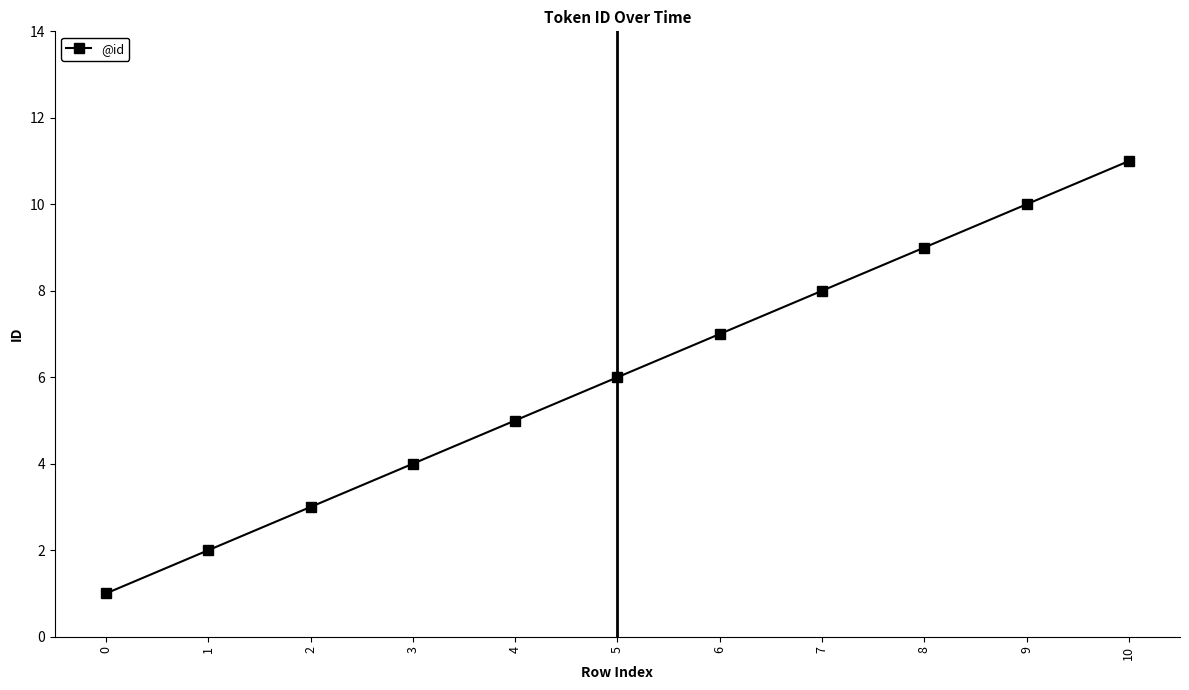

True or false: there are more than 1 points higher than both neighbors.

False